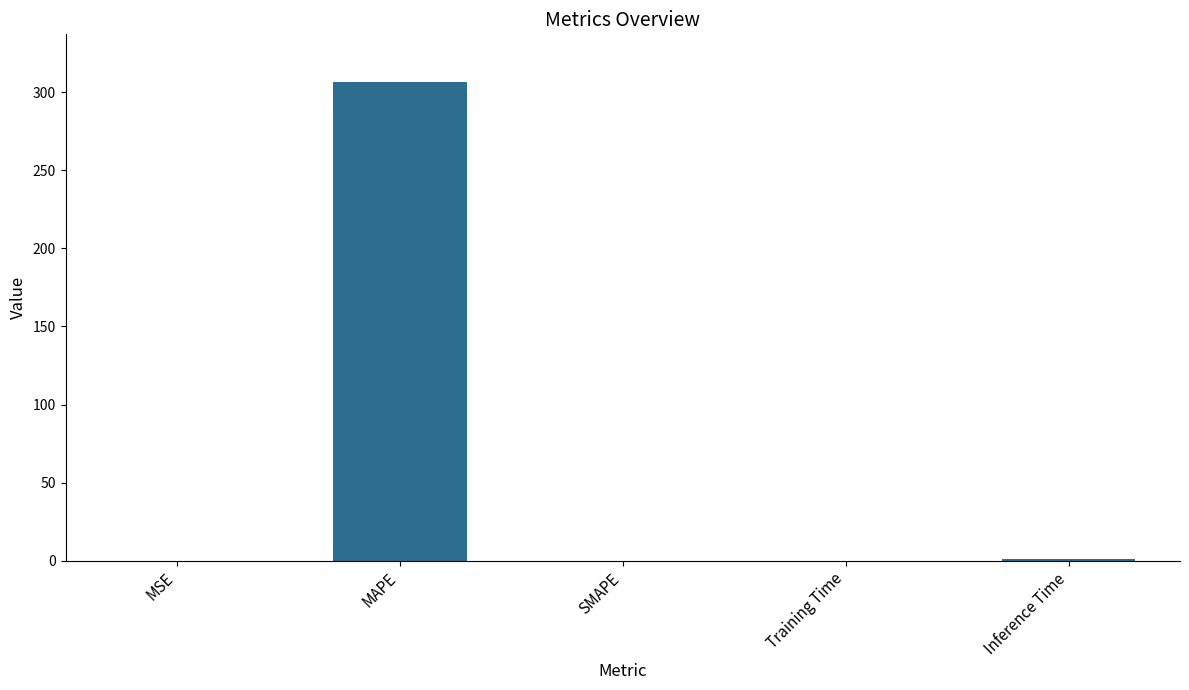

What is the sum of all values?

307.4